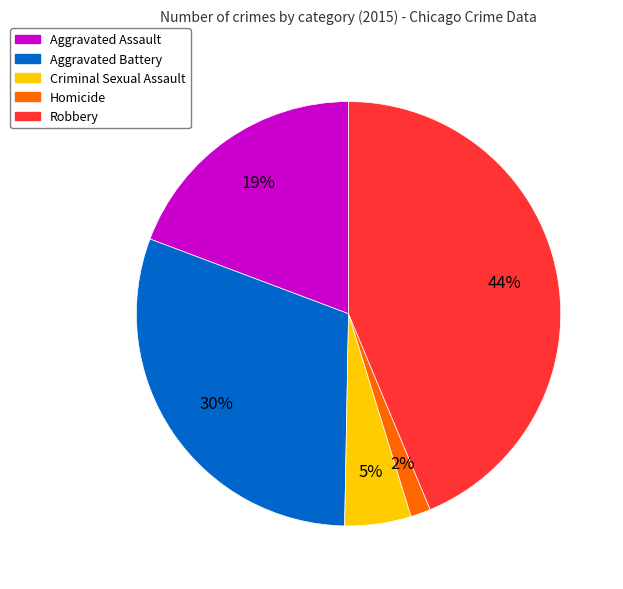

Which slice is the largest?

Robbery